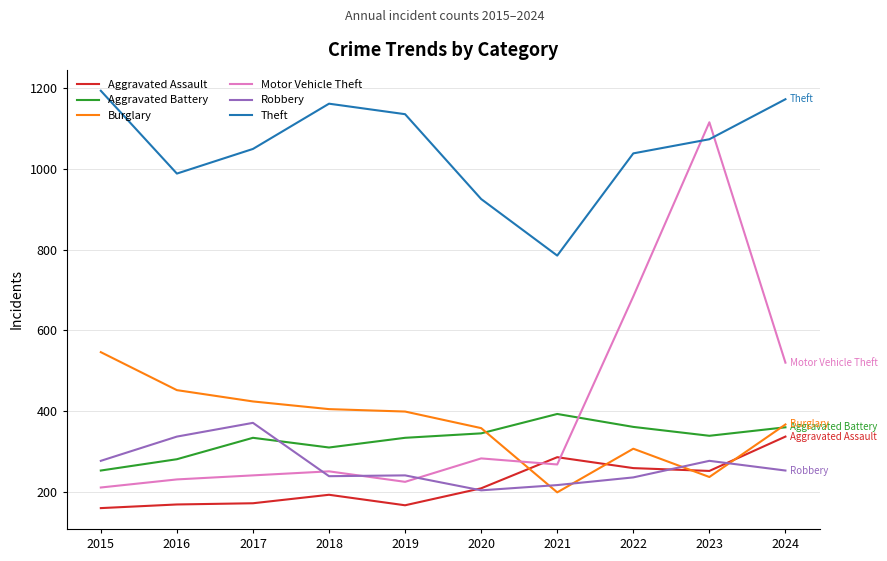

How many intersections are there between Burglary and Robbery?

4